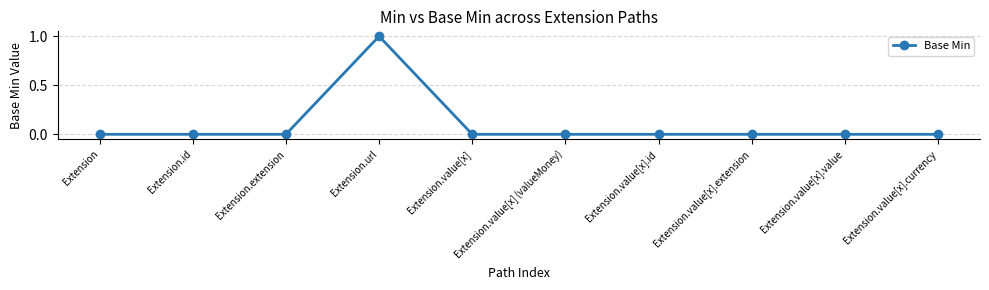

What is the sum of all values?

1